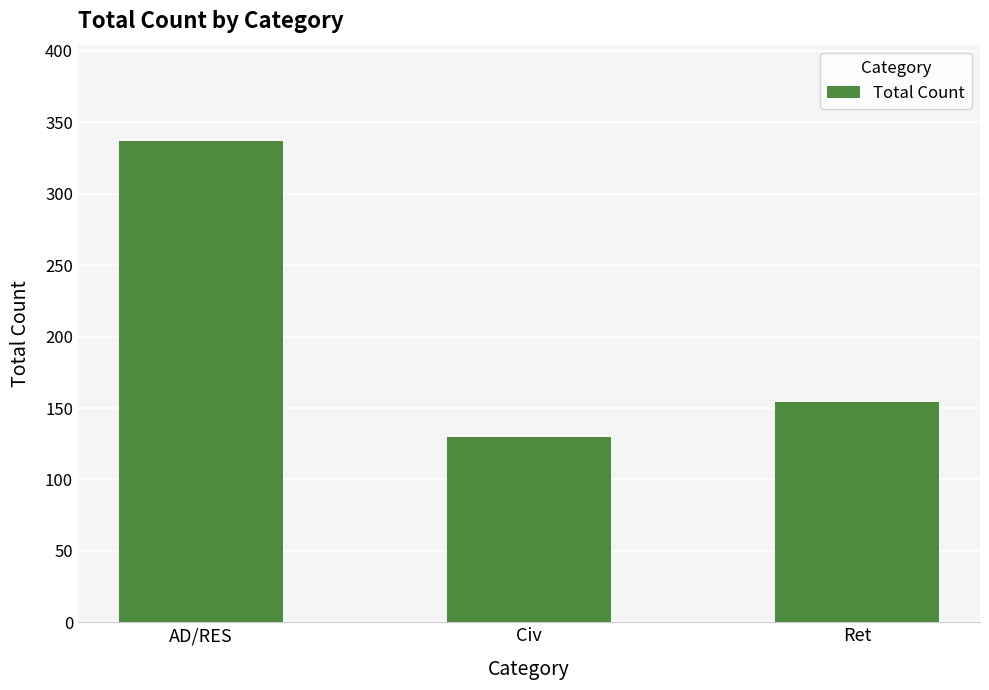

What is the average value?

207